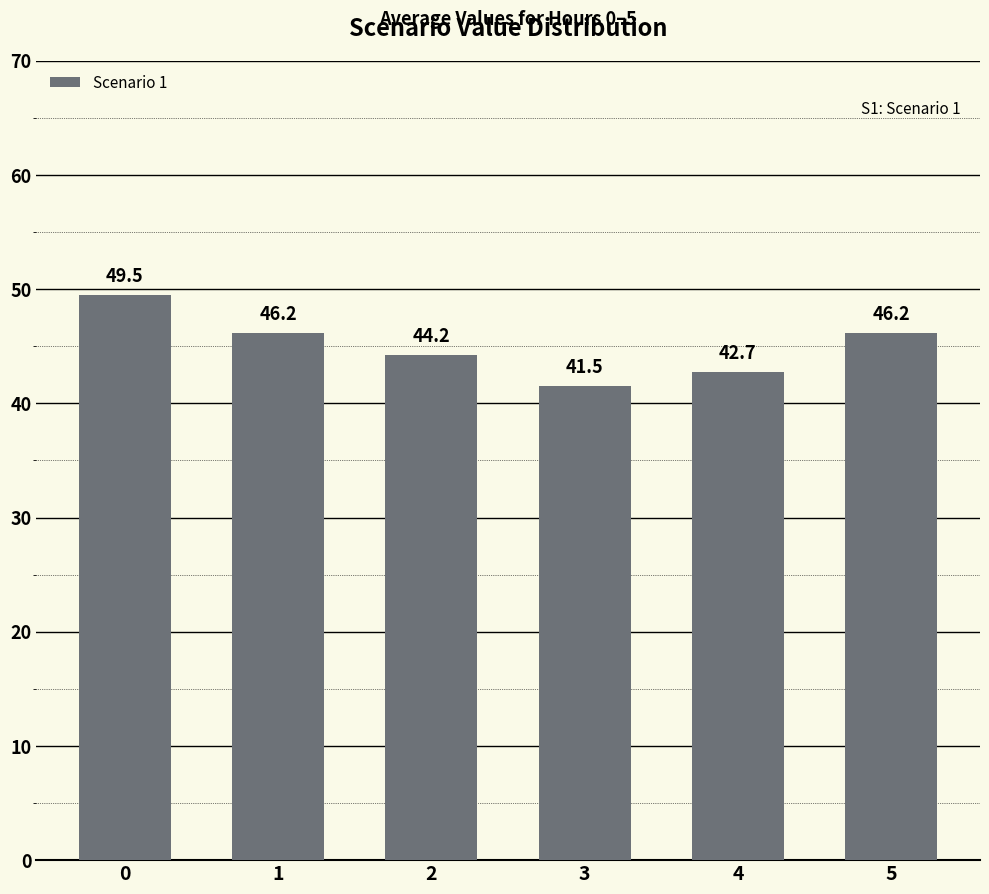

How many categories are shown in the chart?

6